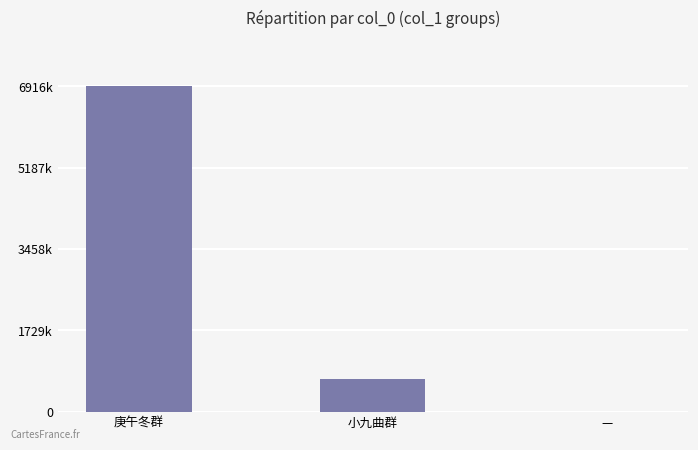

Rank the categories by value from highest to lowest.

庚午冬群, 小九曲群, —